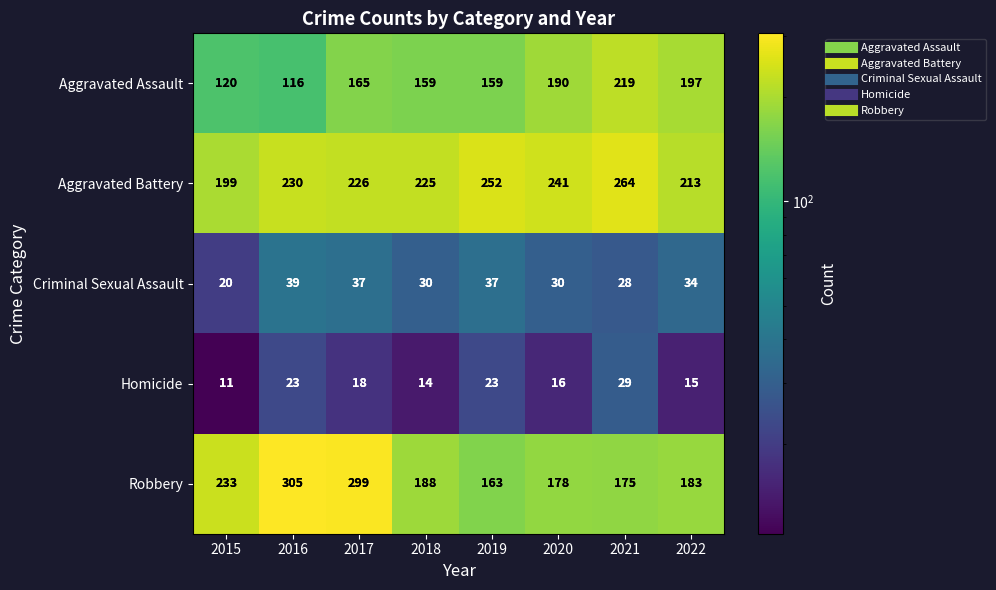

What is the spread (max minus min) of values at 2020?

225